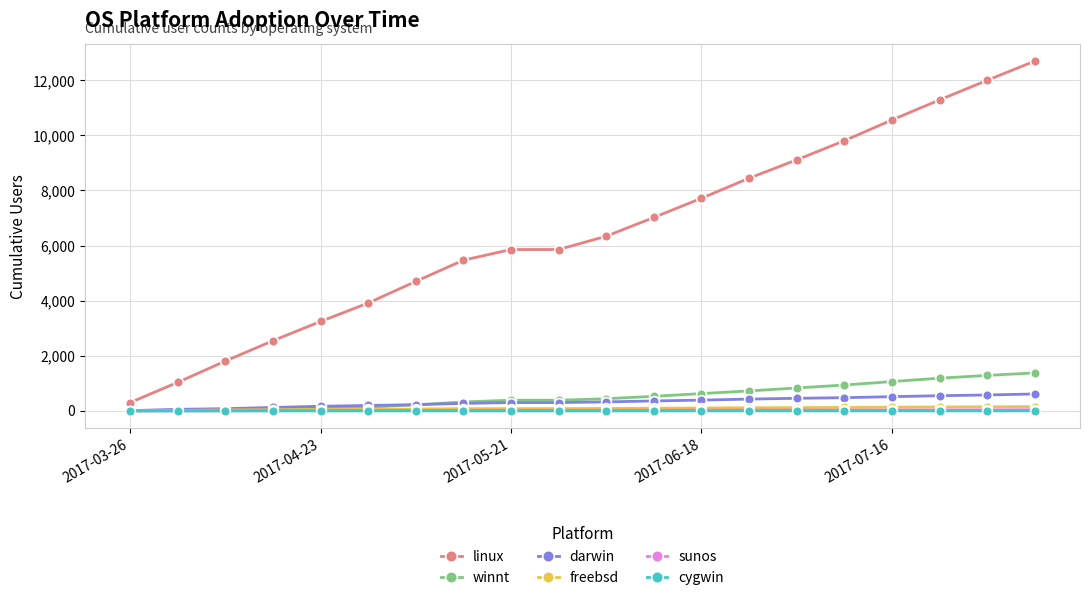

Which series has the largest total across all categories?

linux